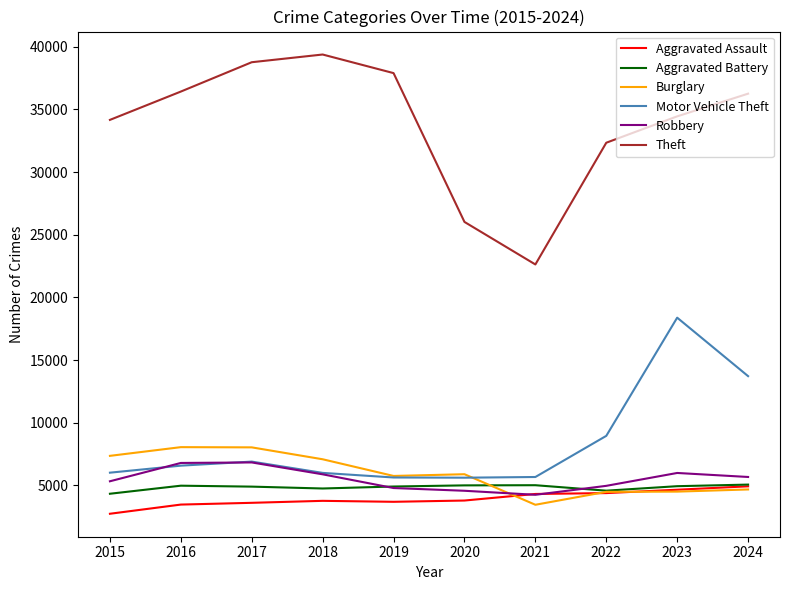

What is the sum of the Aggravated Assault values at 2024 and 2017?

8548